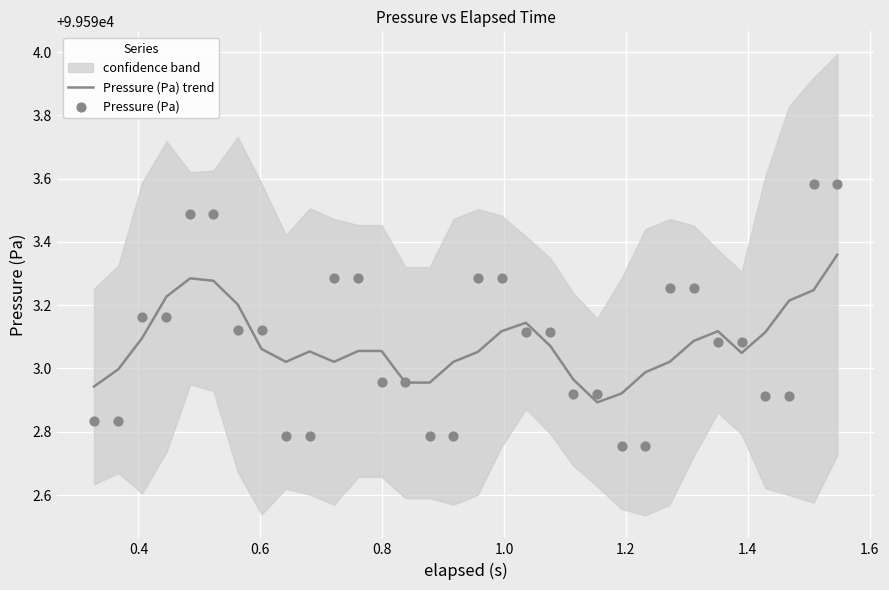

Which series contains the highest Y value?

Pressure (Pa)